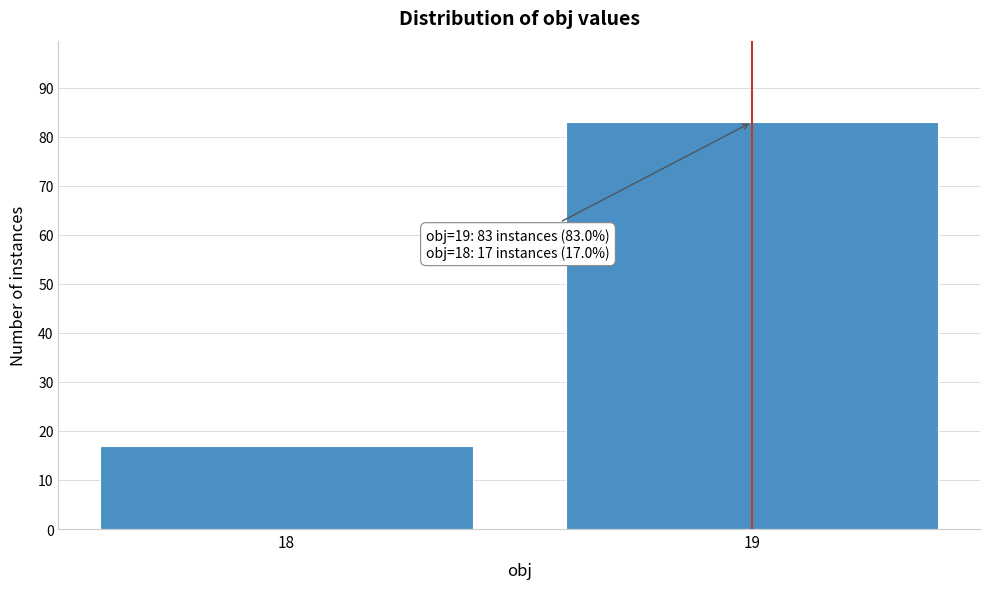

Reading left to right, extract all data points from this chart.

18=17	19=83